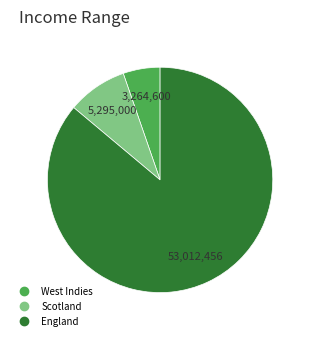

Rank the categories by value from lowest to highest.

West Indies, Scotland, England